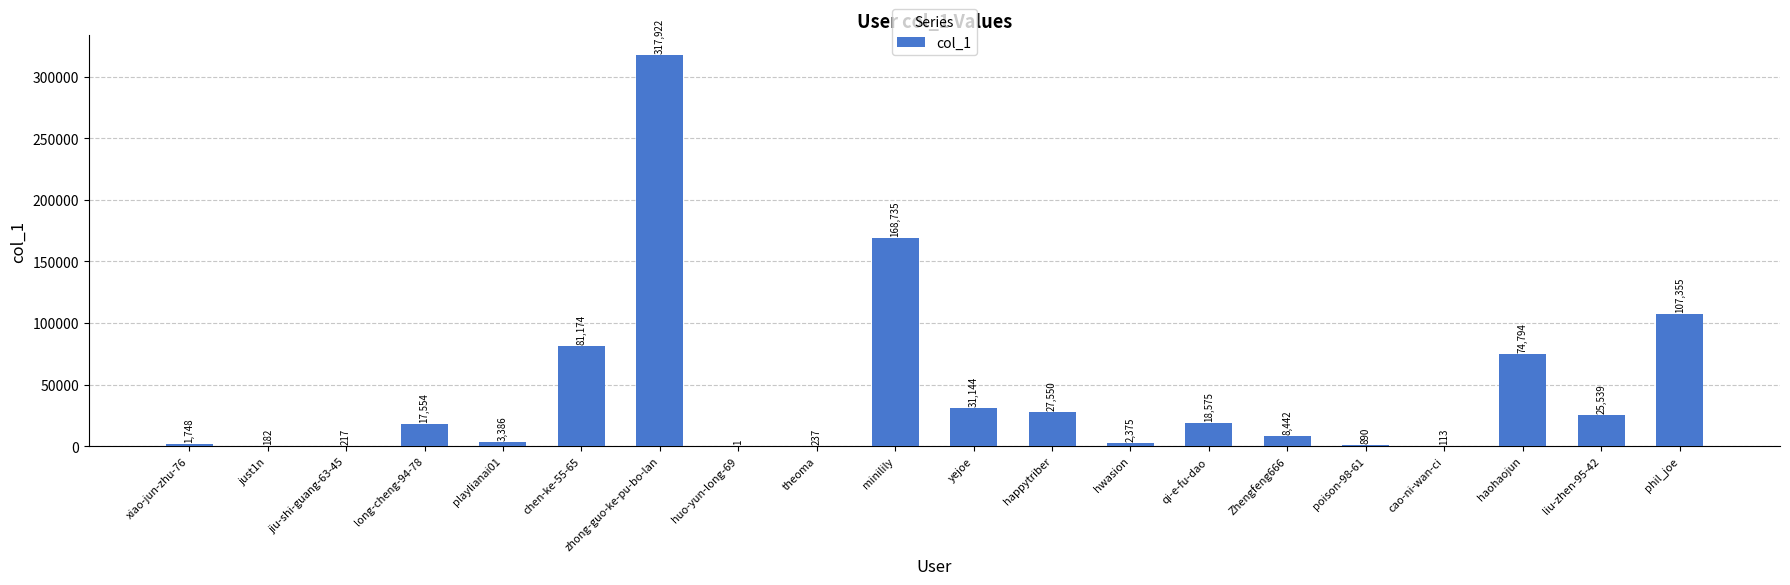

Which category has the highest value across all series?

zhong-guo-ke-pu-bo-lan